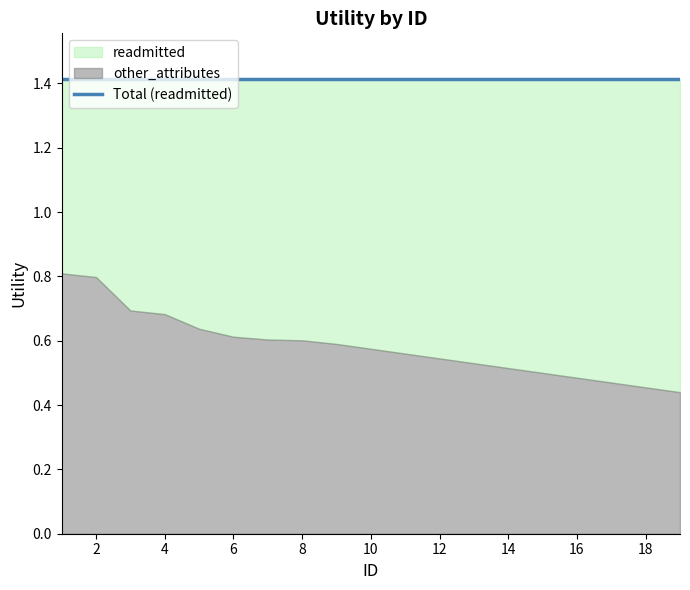

What is the minimum value for readmitted?

1.4